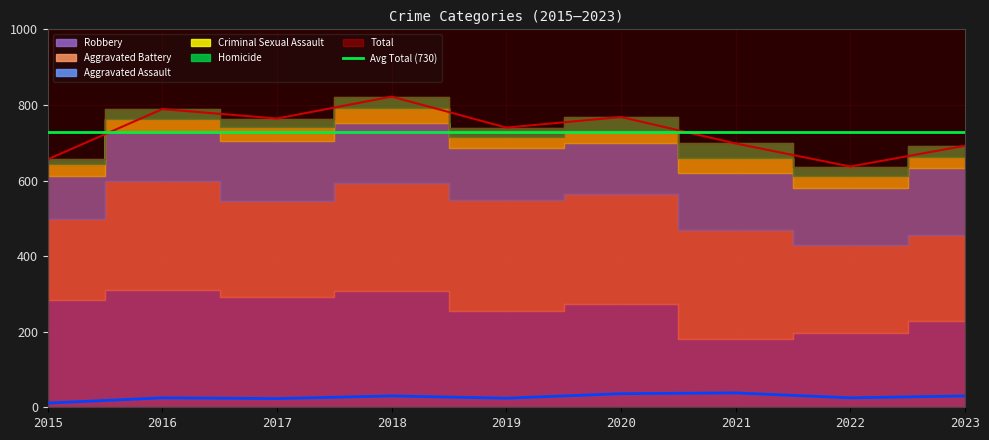

In Criminal Sexual Assault, how many points are lower than both neighbors (excluding endpoints)?

1